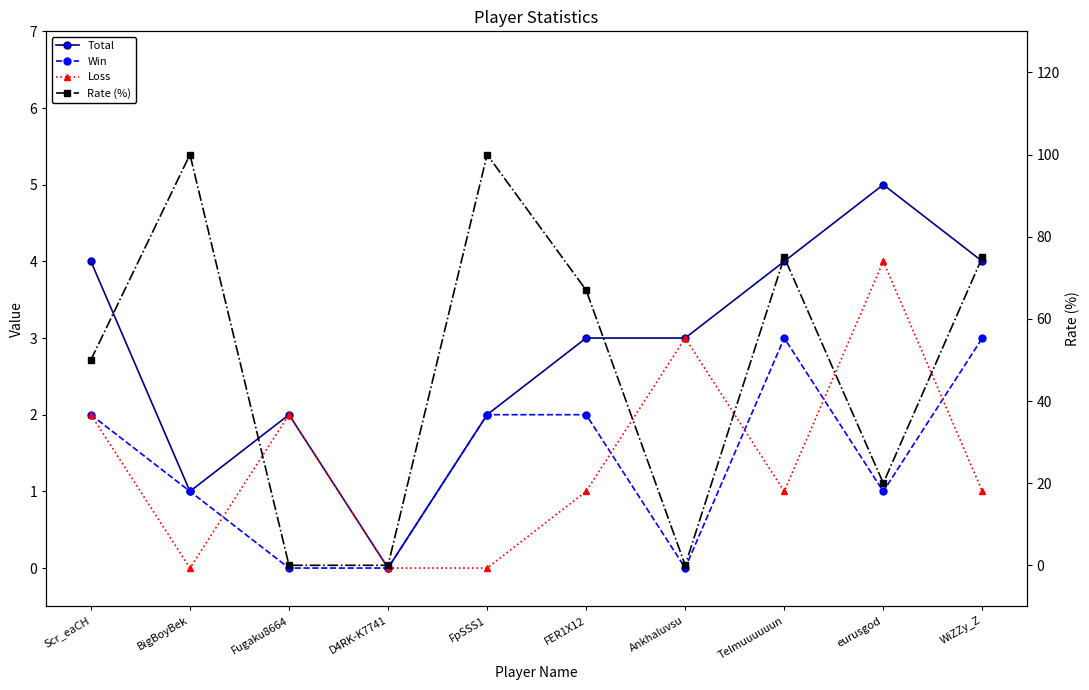

At which category is the sum across all series the highest?

FpSSS1